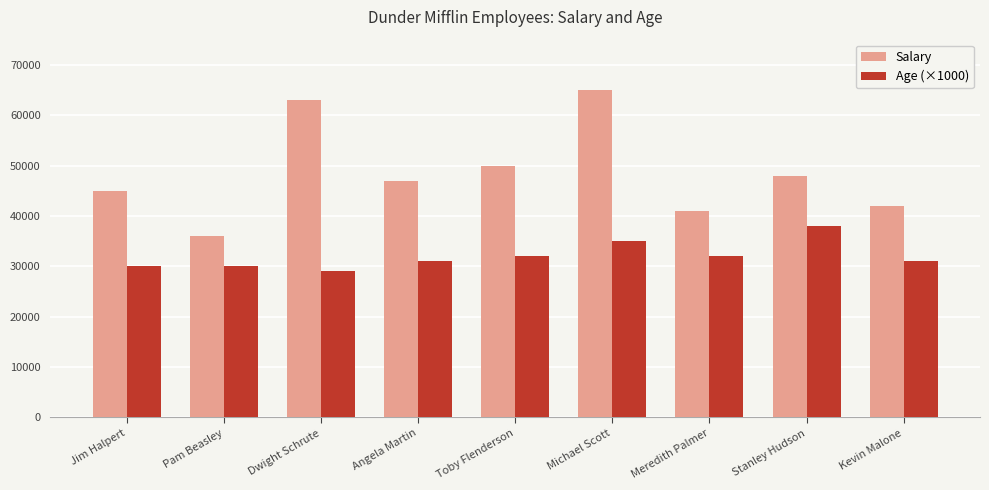

What is the average value of the Salary series?

48556